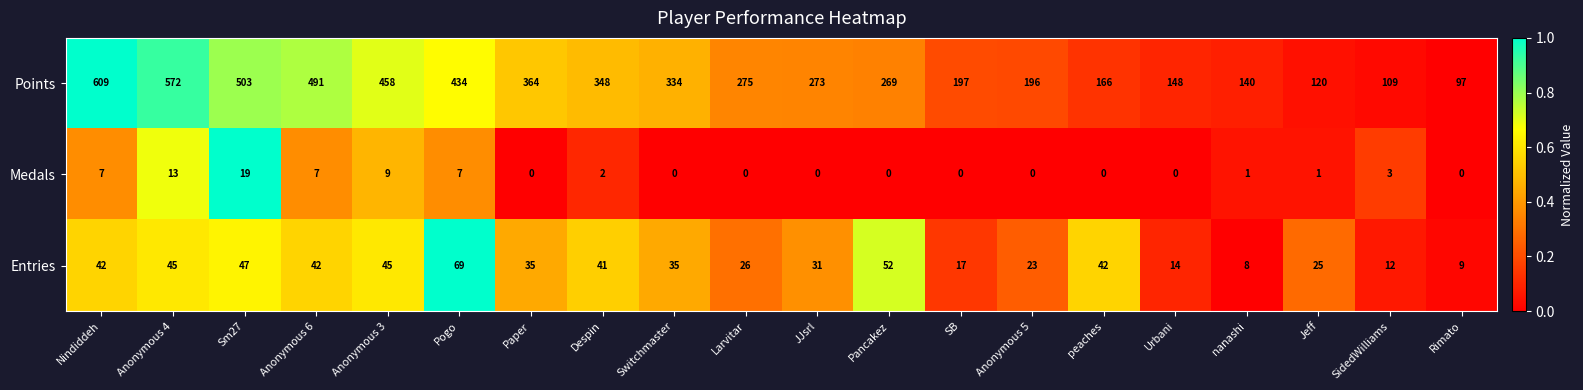

What is the difference between the maximum and minimum values in the Points series?

512